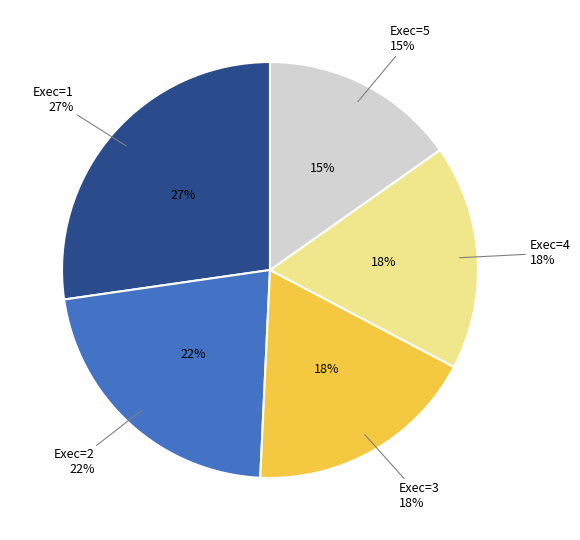

How many slices are in this pie chart?

5